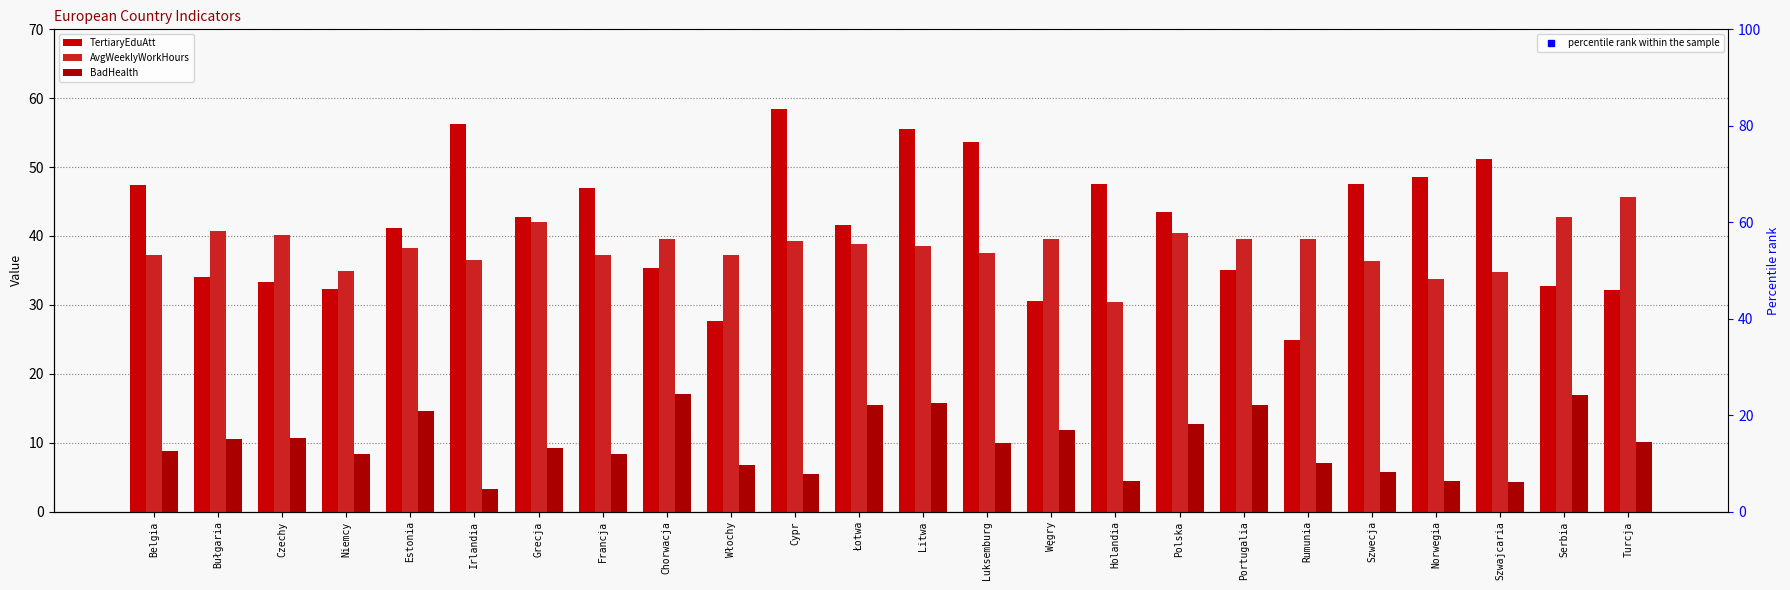

Reading left to right, extract all data points from this chart.

TertiaryEduAtt: Belgia=47.4	Bułgaria=34.0	Czechy=33.3	Niemcy=32.3	Estonia=41.1	Irlandia=56.2	Grecja=42.8	Francja=47.0	Chorwacja=35.4	Włochy=27.7	Cypr=58.5	Łotwa=41.6	Litwa=55.6	Luksemburg=53.7	Węgry=30.6	Holandia=47.6	Polska=43.5	Portugalia=35.1	Rumunia=24.9	Szwecja=47.6	Norwegia=48.5	Szwajcaria=51.2	Serbia=32.8	Turcja=32.1
AvgWeeklyWorkHours: Belgia=37.2	Bułgaria=40.7	Czechy=40.1	Niemcy=34.9	Estonia=38.2	Irlandia=36.5	Grecja=42.0	Francja=37.3	Chorwacja=39.6	Włochy=37.2	Cypr=39.3	Łotwa=38.9	Litwa=38.6	Luksemburg=37.6	Węgry=39.6	Holandia=30.4	Polska=40.4	Portugalia=39.5	Rumunia=39.6	Szwecja=36.4	Norwegia=33.8	Szwajcaria=34.7	Serbia=42.8	Turcja=45.7
BadHealth: Belgia=8.8	Bułgaria=10.6	Czechy=10.7	Niemcy=8.4	Estonia=14.6	Irlandia=3.3	Grecja=9.2	Francja=8.3	Chorwacja=17.1	Włochy=6.8	Cypr=5.4	Łotwa=15.5	Litwa=15.7	Luksemburg=10.0	Węgry=11.8	Holandia=4.5	Polska=12.7	Portugalia=15.5	Rumunia=7.1	Szwecja=5.8	Norwegia=4.5	Szwajcaria=4.3	Serbia=16.9	Turcja=10.1